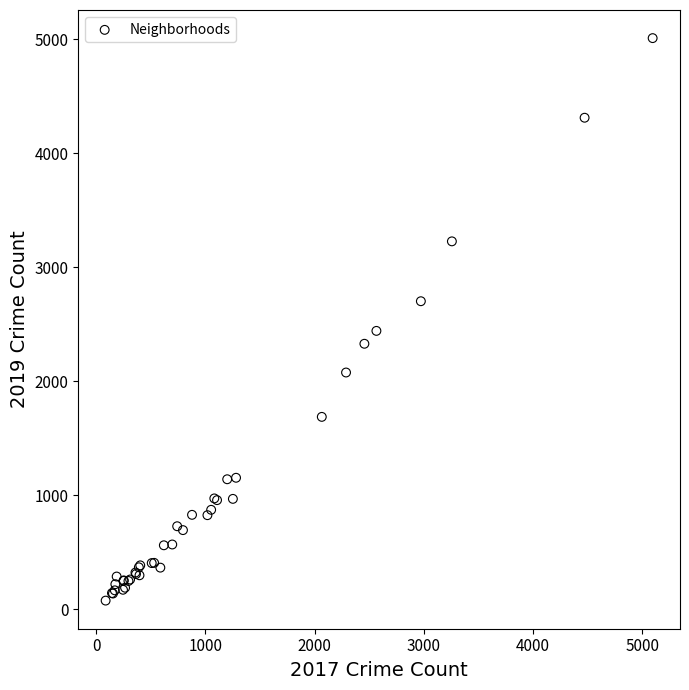

What Y value in the scatter plot is closest to 2542?

2441